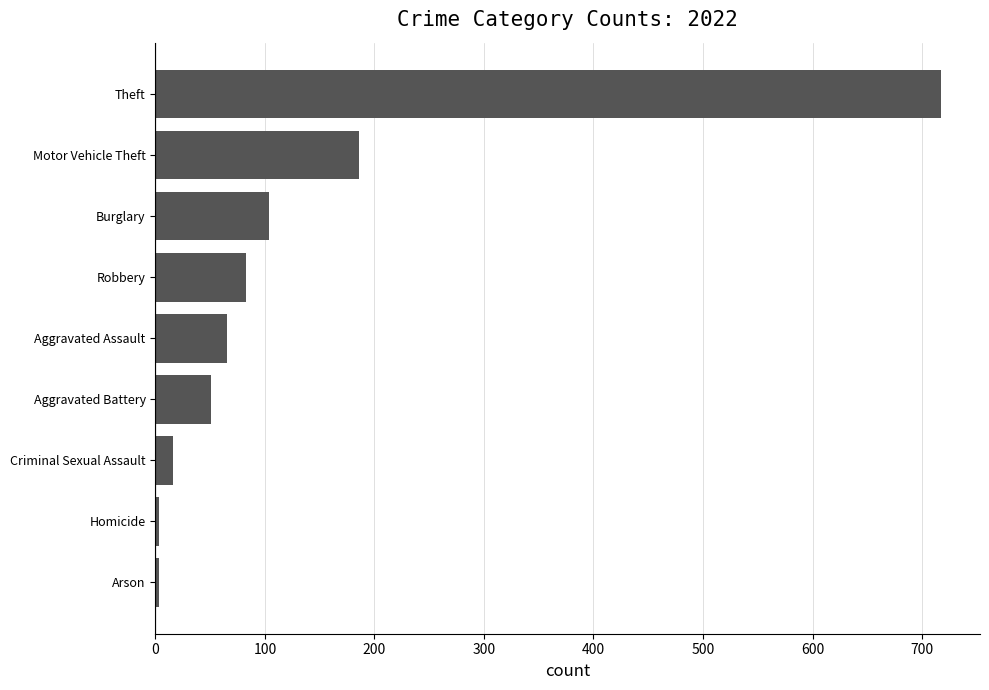

Which category has the highest value across all series?

Theft